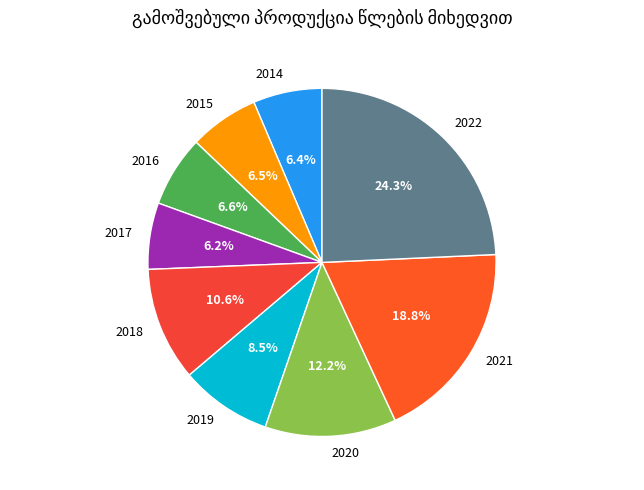

What is the largest slice in the pie chart?

2022